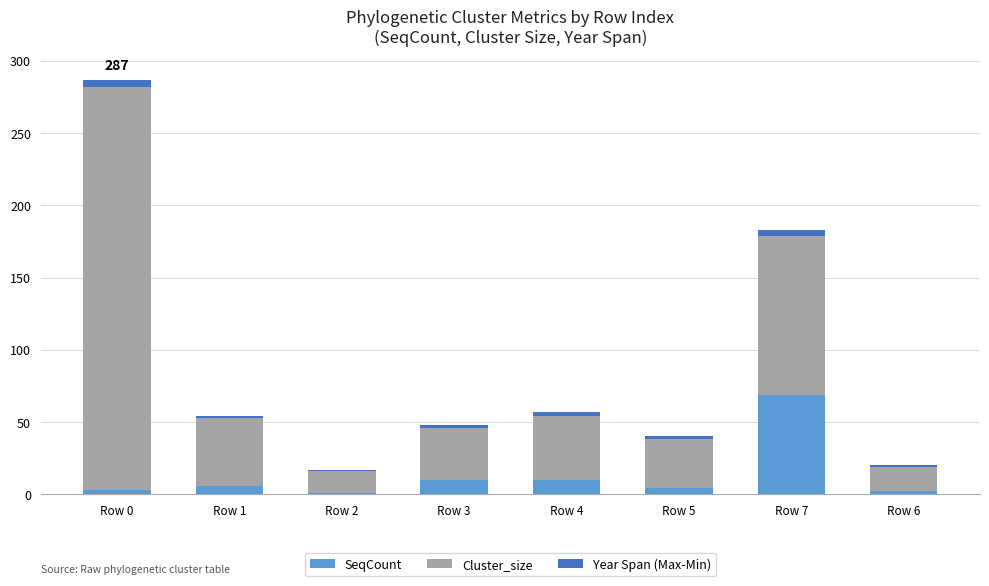

At which label does SeqCount reach its peak?

Row 7